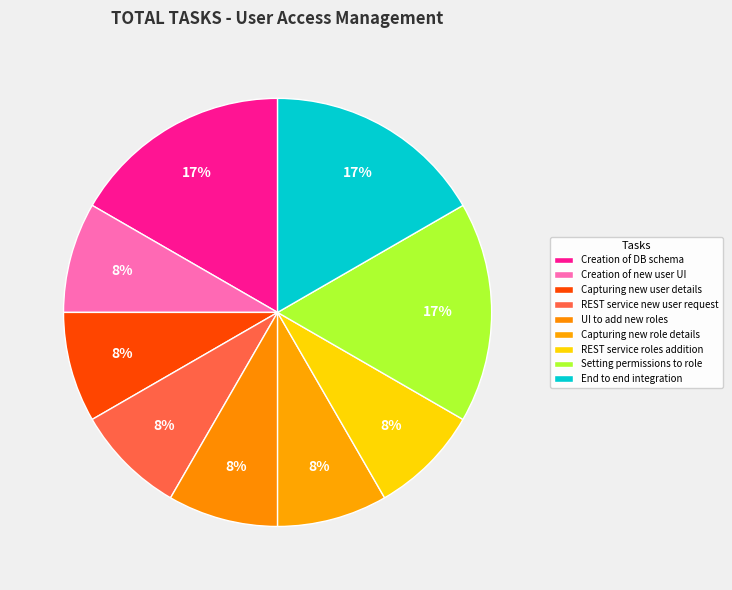

What is the smallest slice in the pie chart?

Creation of new user UI